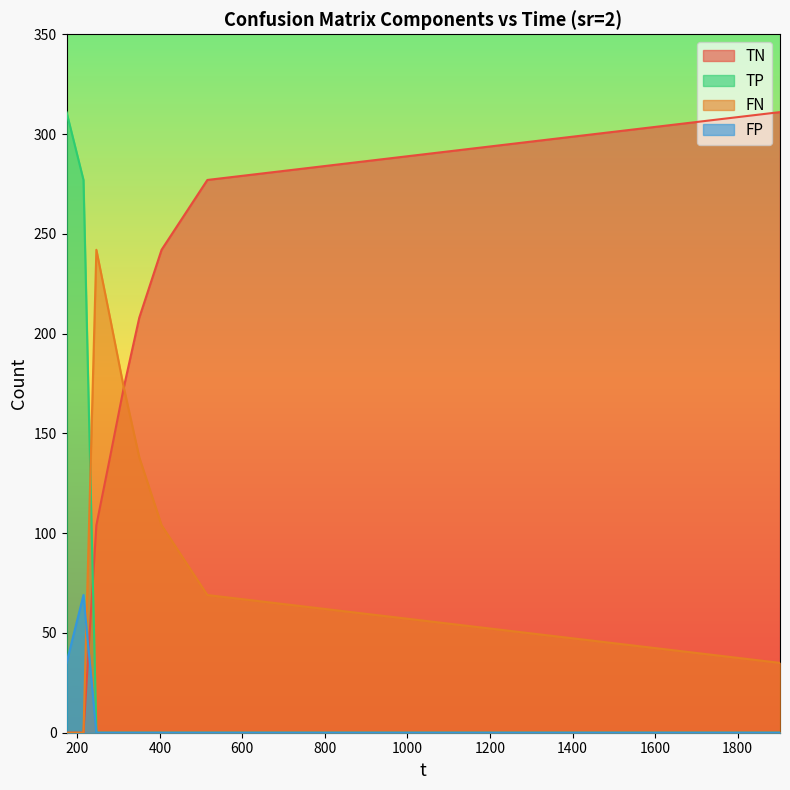

Is the value of TP at 214.959 greater than the value of TN at 515.107?

No